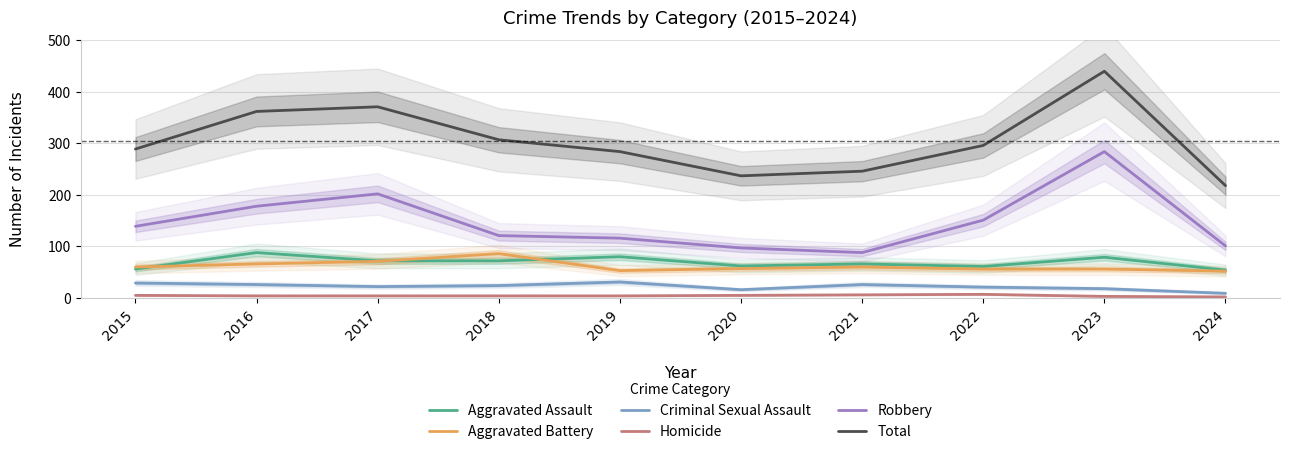

Reading left to right, transcribe all the data shown in this chart.

Aggravated Assault: 56	88	72	72	80	62	66	61	79	54
Aggravated Battery: 60	66	71	86	53	57	60	56	56	52
Criminal Sexual Assault: 29	26	22	24	31	16	26	21	18	9
Homicide: 5	4	4	4	4	5	6	7	3	2
Robbery: 139	178	202	121	116	97	88	151	284	101
Total: 289	362	371	307	284	237	246	296	440	218